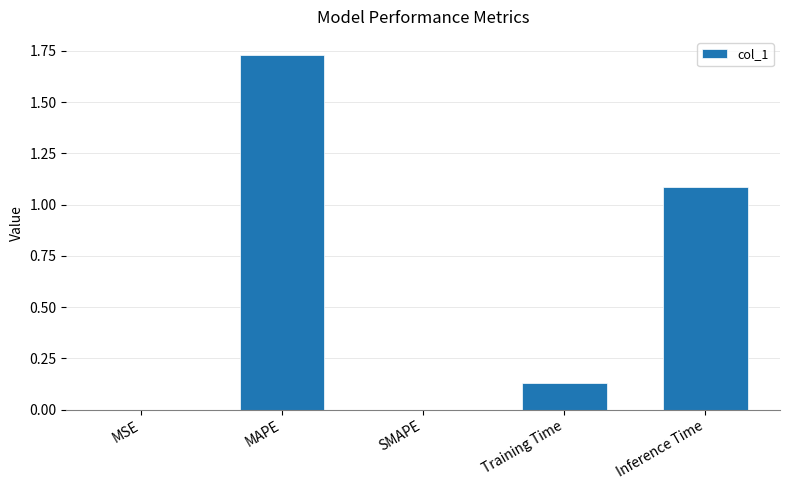

Which category has the highest value across all series?

MAPE